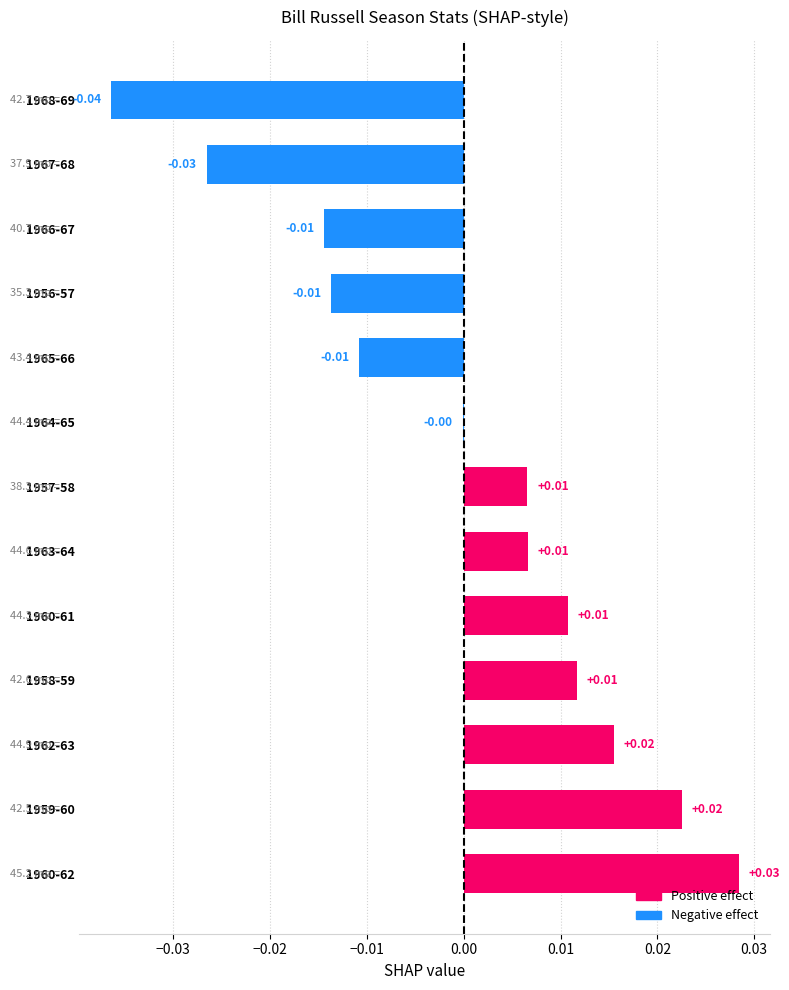

At which label is the value closest to 0?

1964-65